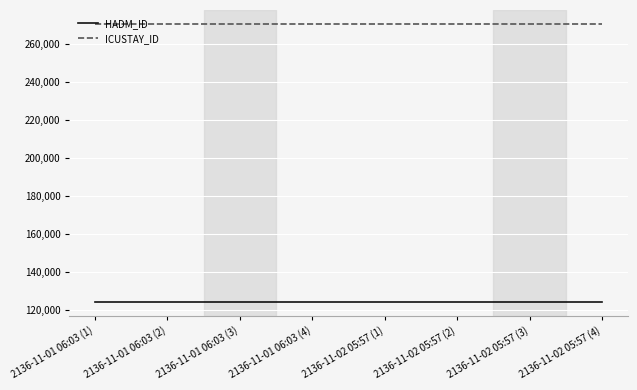

Is it true that ICUSTAY_ID equals 270370 at 2136-11-02 05:57 (4)?

True